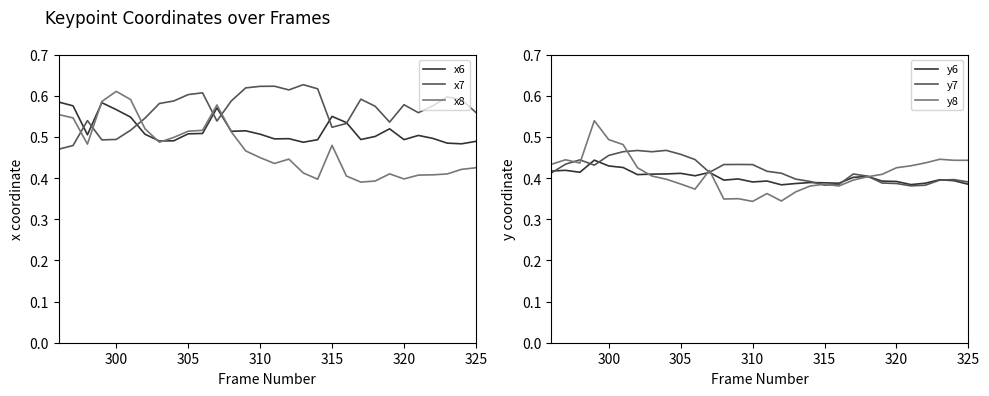

True or false: y7 has a value of 0.4 at 315.

True